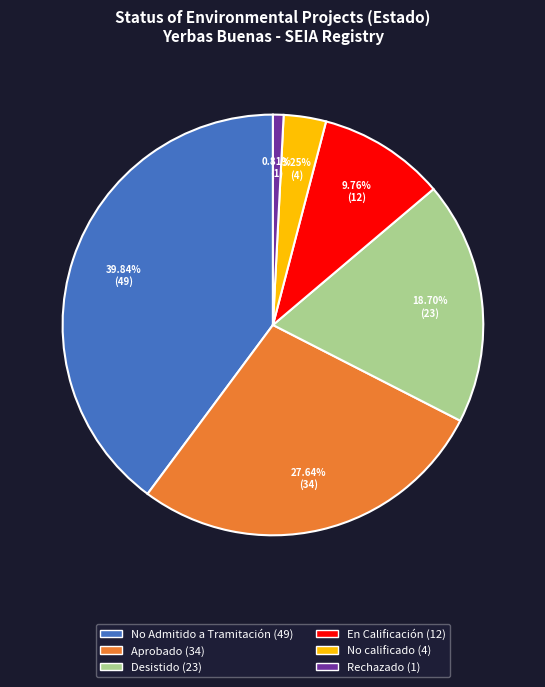

Rank the categories by value from lowest to highest.

Rechazado, No calificado, En Calificación, Desistido, Aprobado, No Admitido a Tramitación